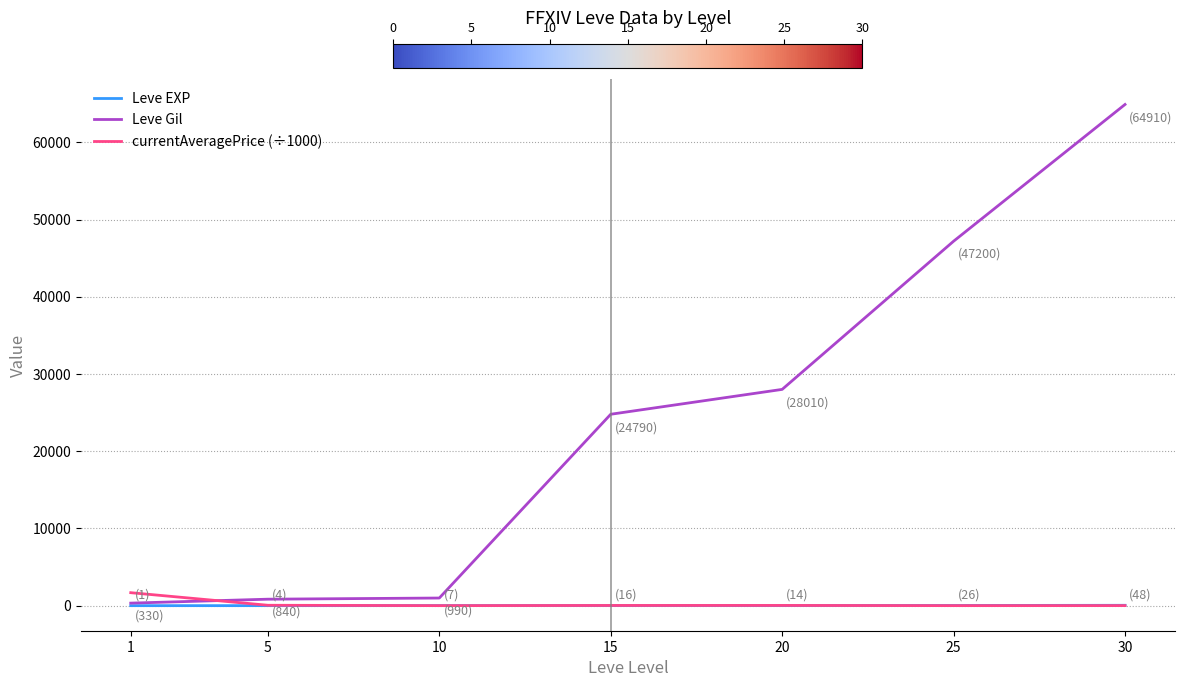

Is it true that currentAveragePrice (÷1000) equals 28.8 at 15?

True